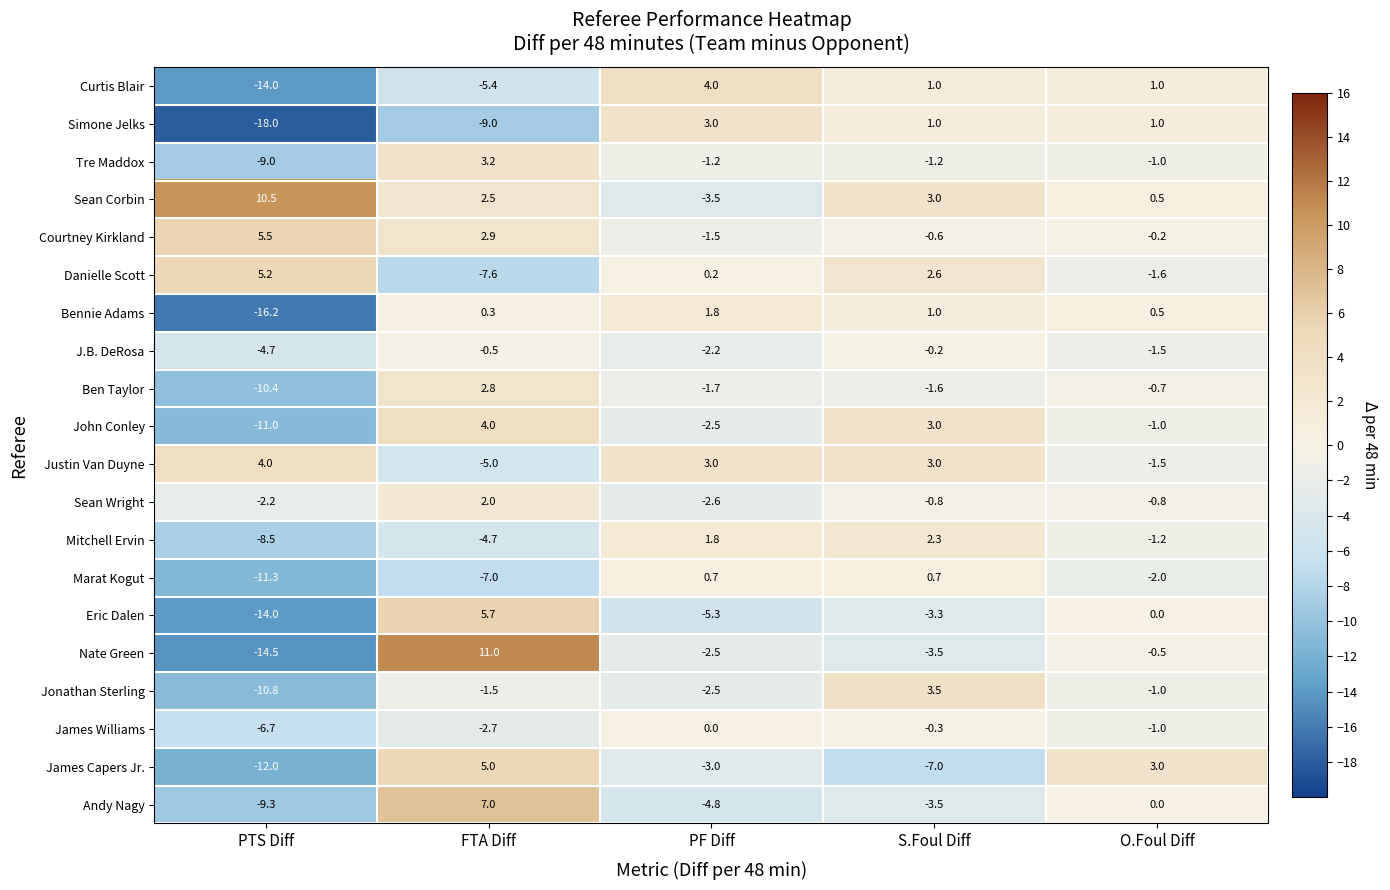

Between FTA Diff and S.Foul Diff, which series saw the biggest shift?

Nate Green